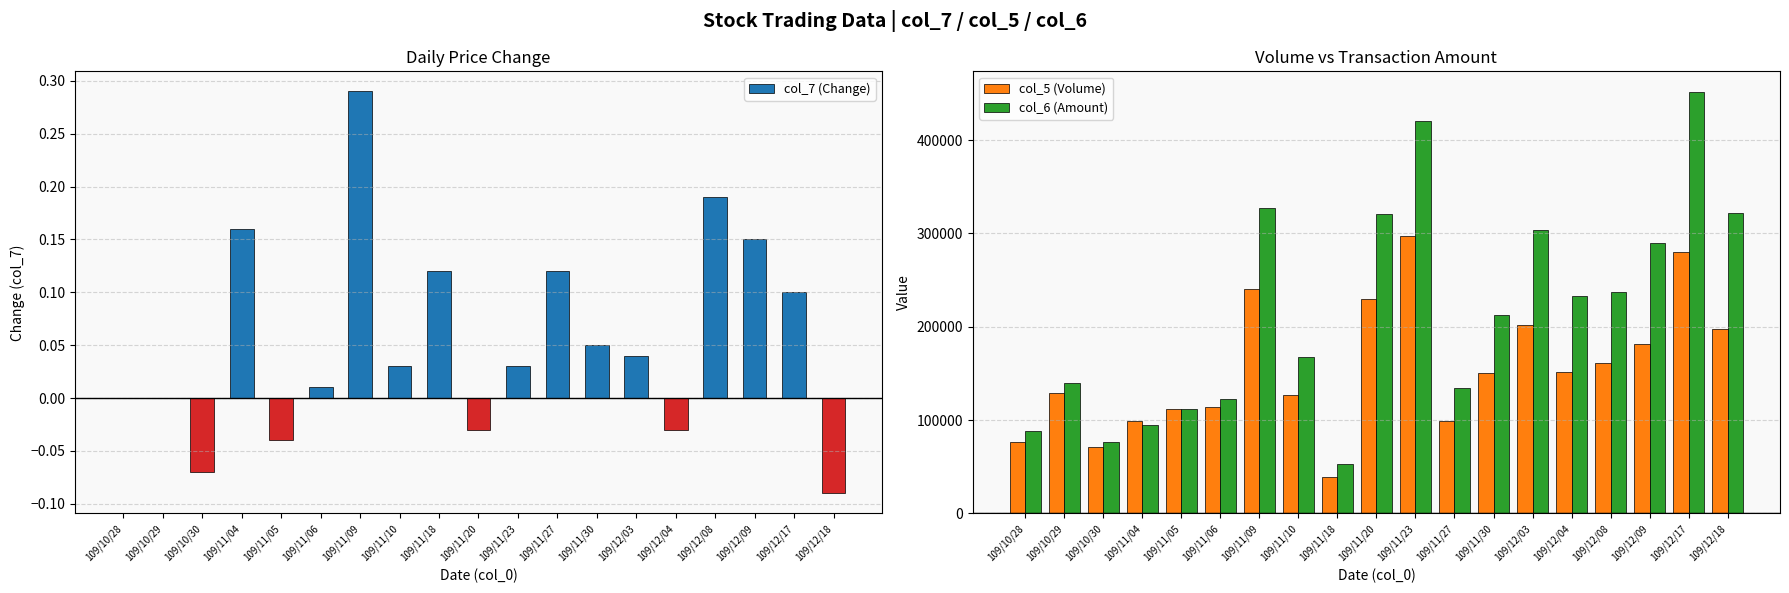

What is the label of the 6th bar from the right?

109/12/03